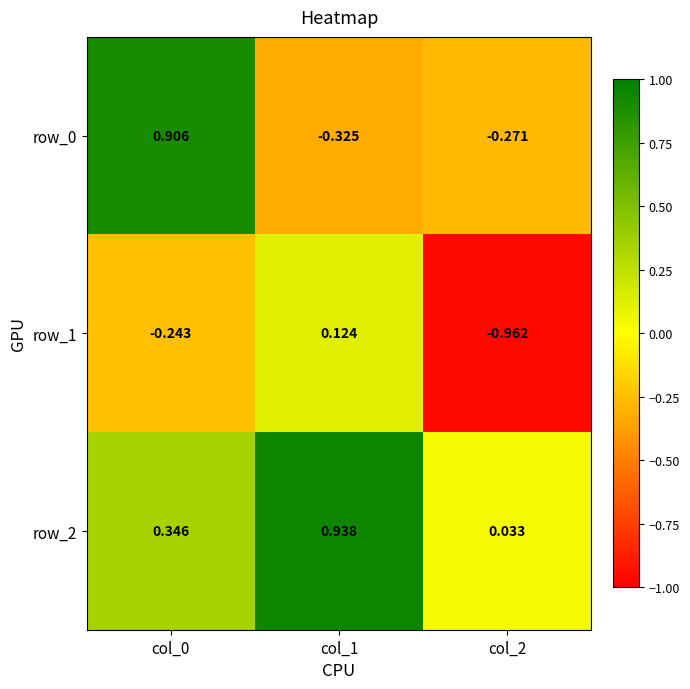

Which category has the highest value across all series?

col_1